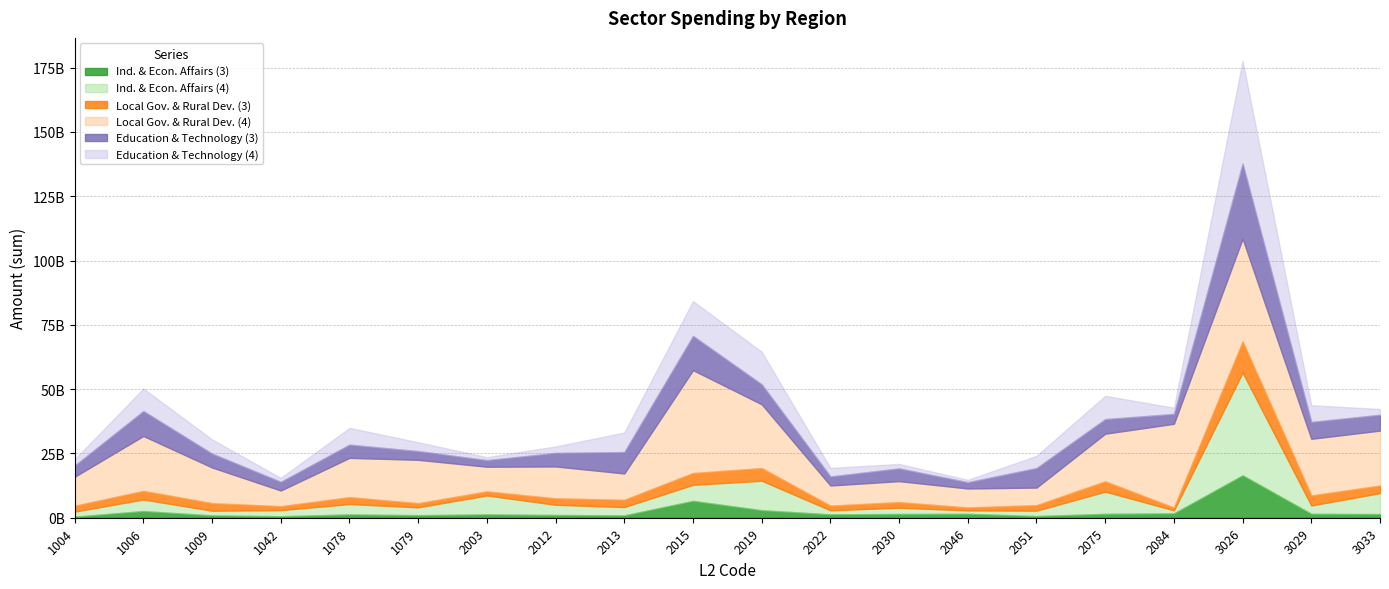

What is the spread (max minus min) of values at 1079?

15872892297.6